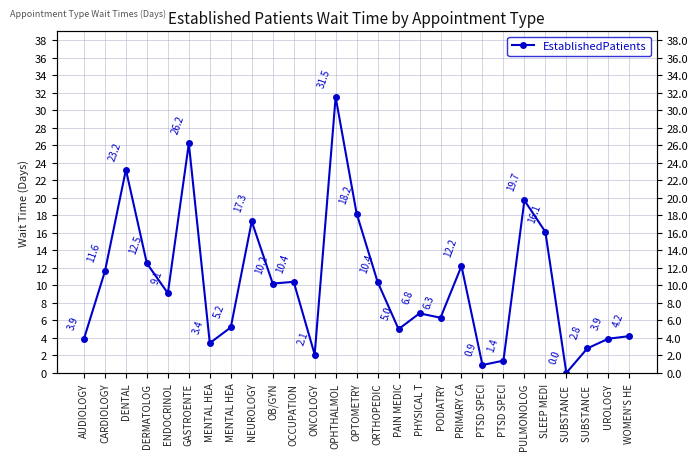

Which has a higher value, AUDIOLOGY or PHYSICAL T?

PHYSICAL T